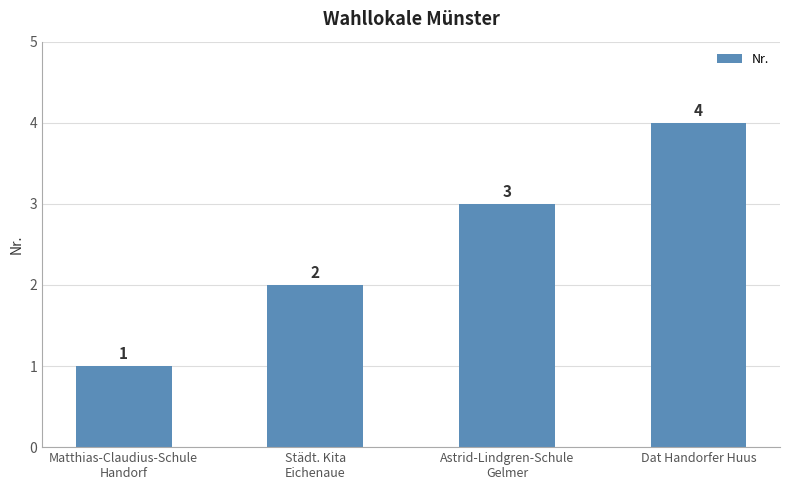

What is the label of the 4th bar from the left?

Dat Handorfer Huus